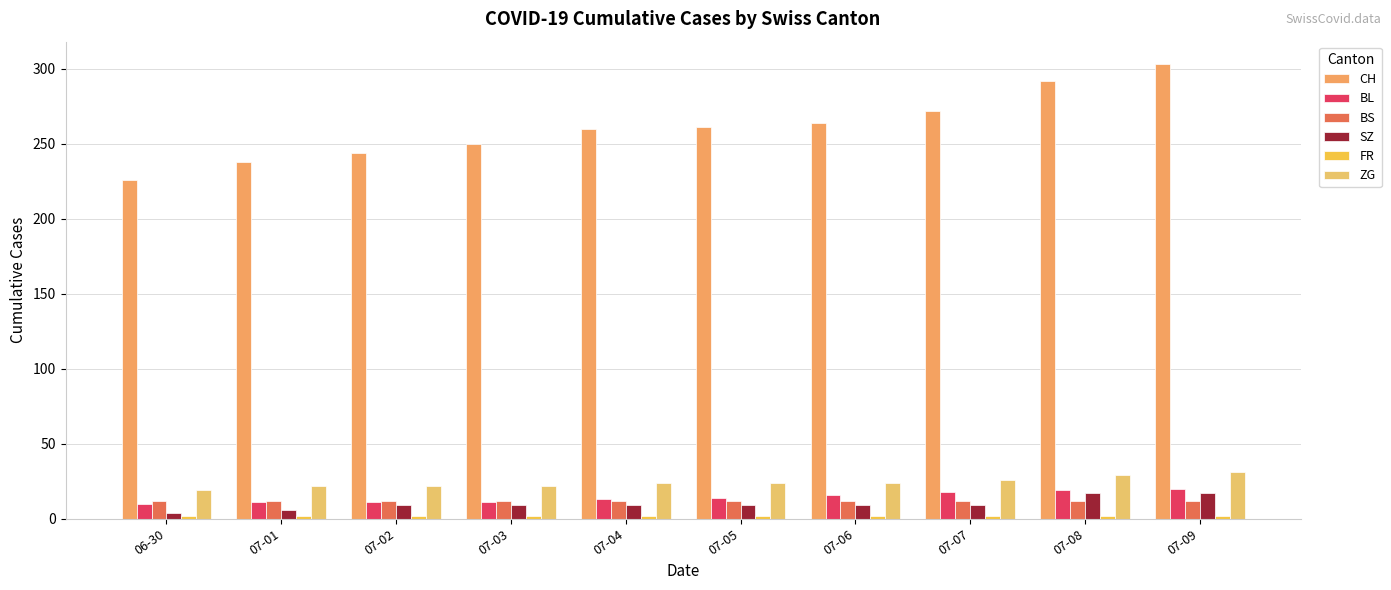

Count the number of data series in this chart.

6